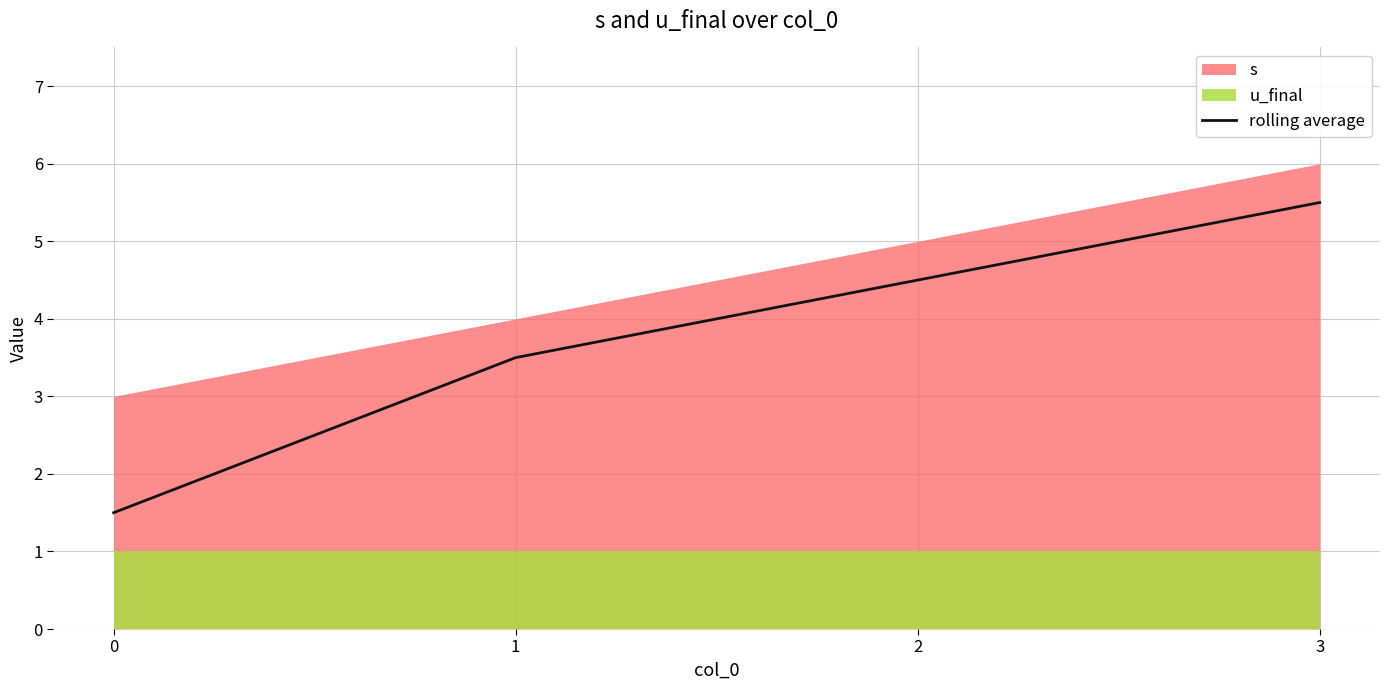

What is the difference between the values at 3 and 2?

1.0